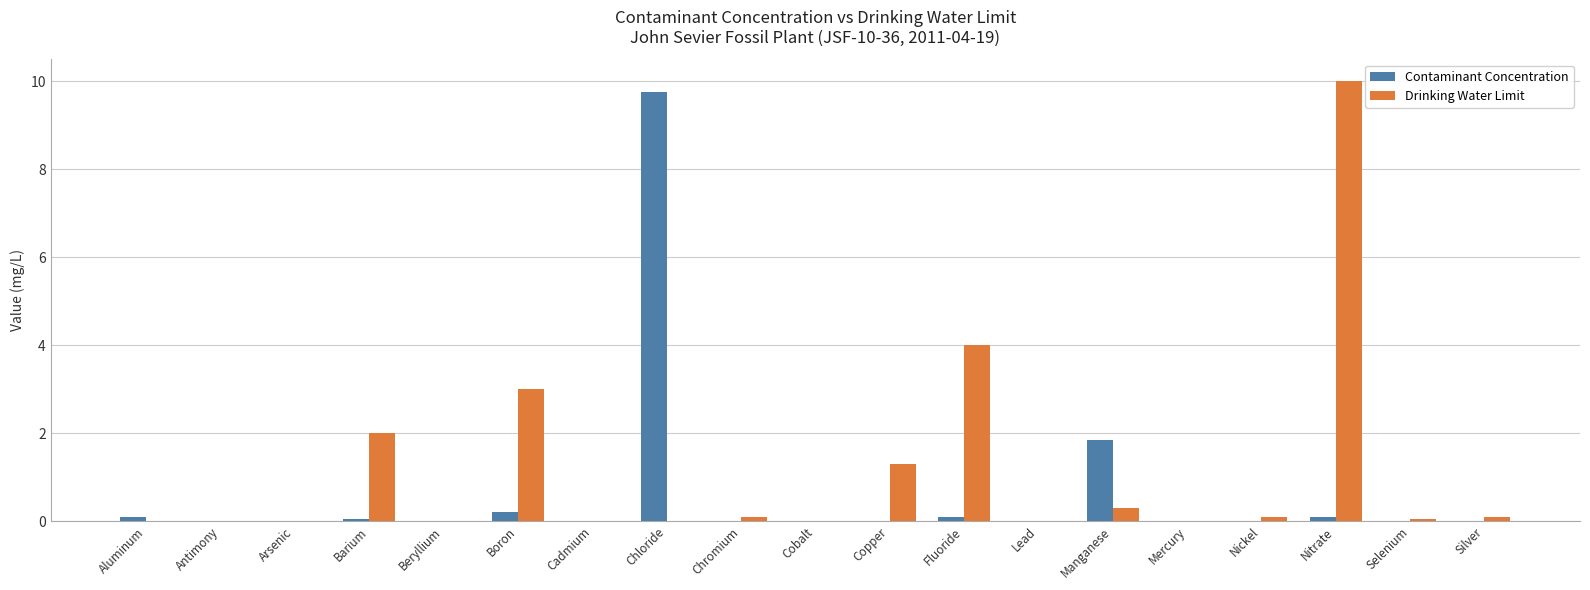

Which series has the largest total across all categories?

Drinking Water Limit